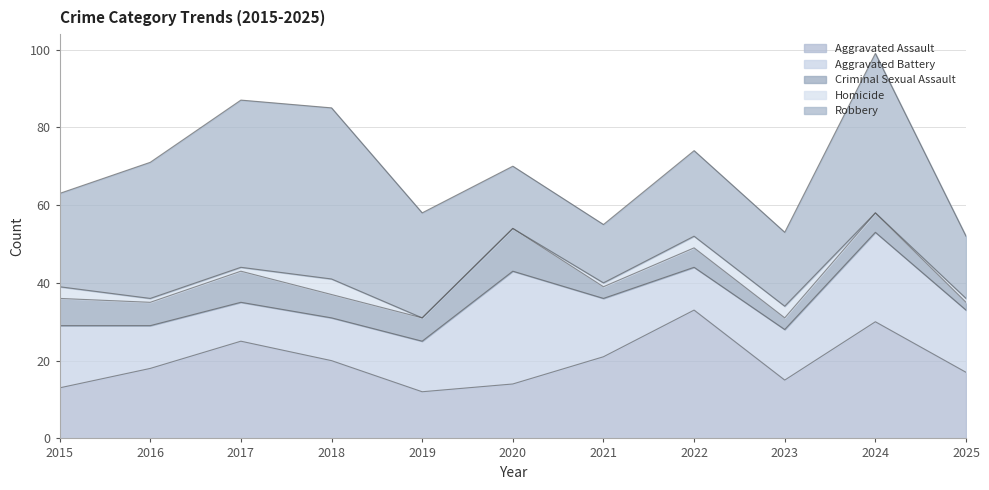

How many distinct data groups are displayed?

5